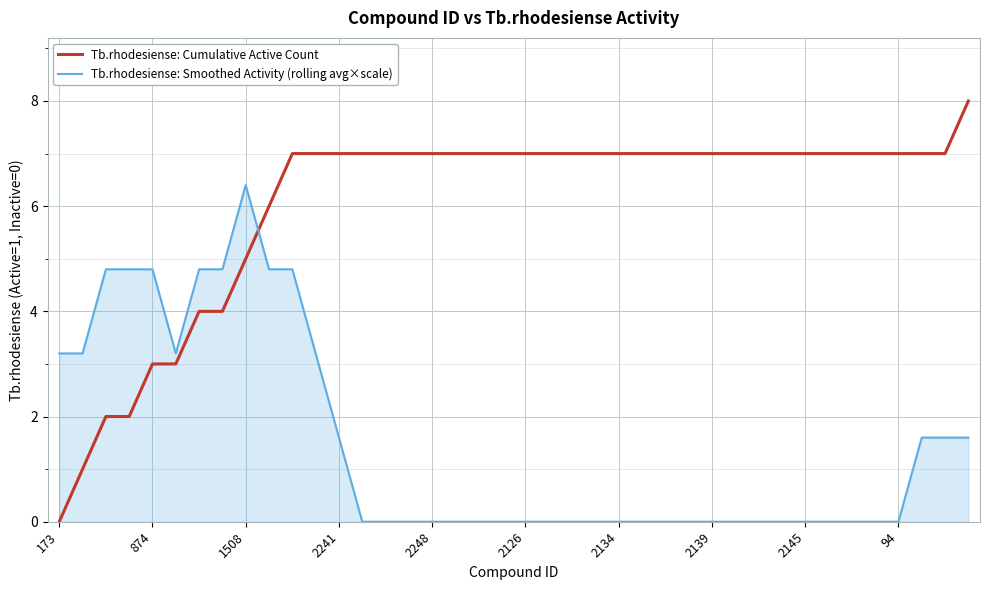

Which series has the largest total across all categories?

Tb.rhodesiense: Cumulative Active Count